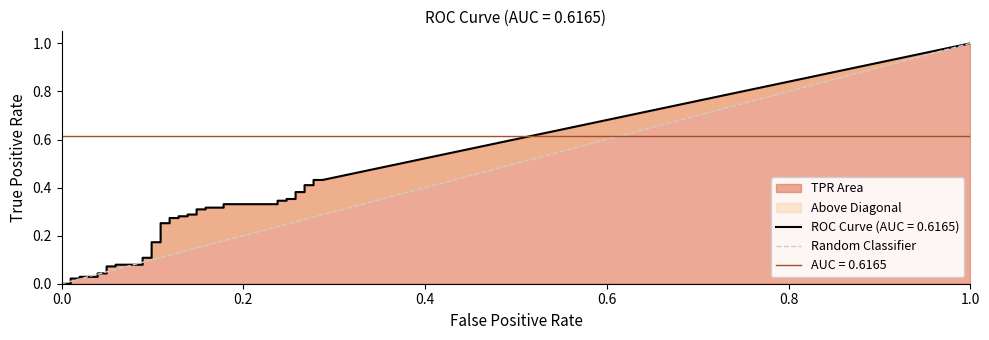

The chart shows a value of 0 at 0.0. True or false?

True